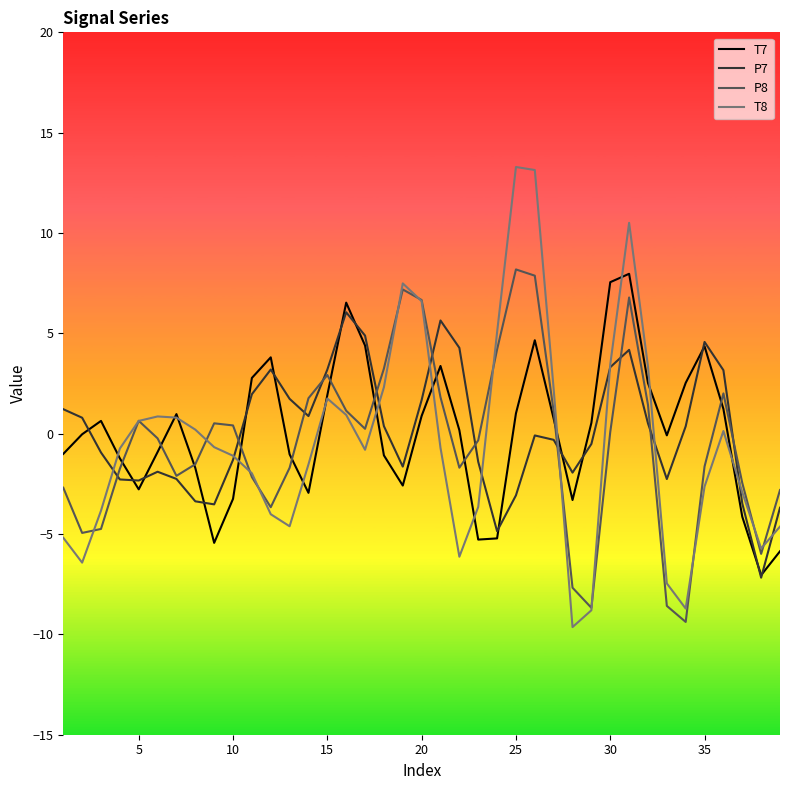

Does the chart have visible grid lines?

No